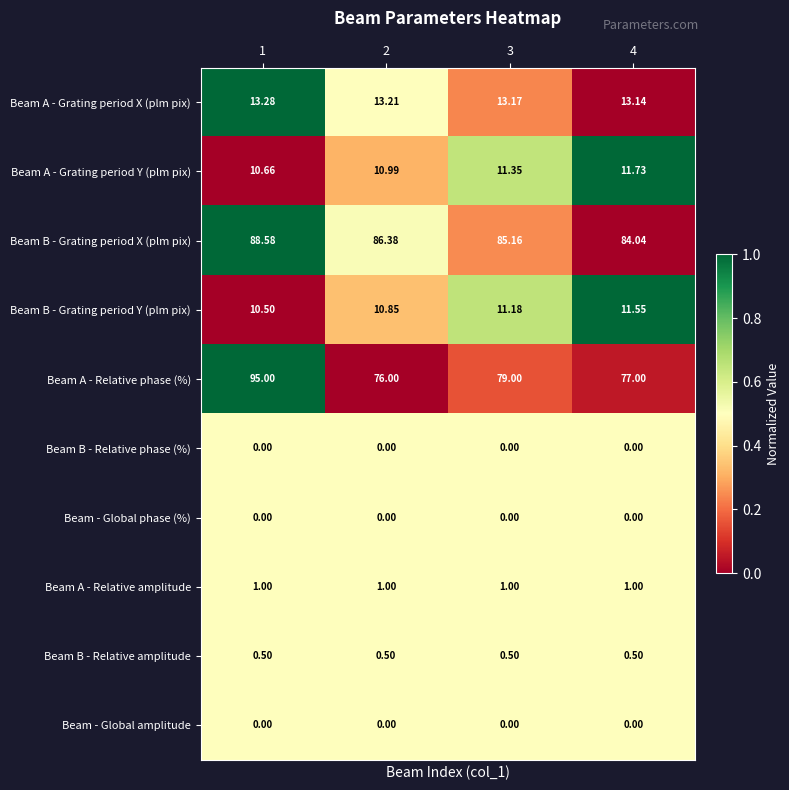

Which series has the largest total across all categories?

Beam B - Grating period X (plm pix)